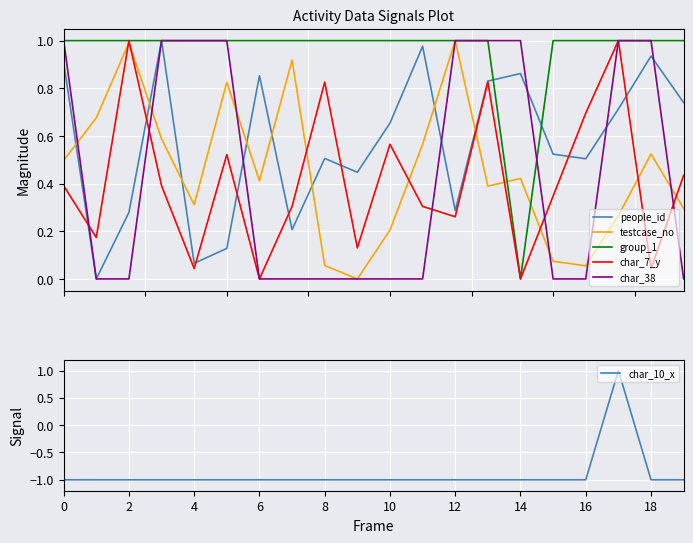

The value of char_10_x at 14 is -1. True or false?

True